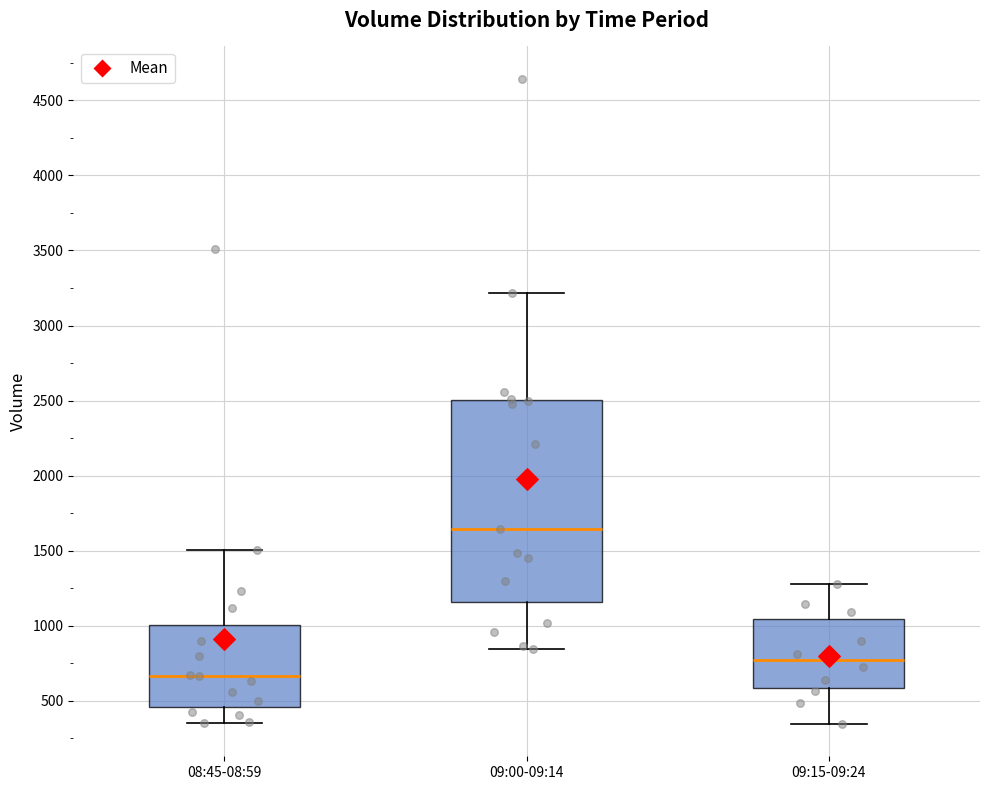

Where is the upper edge of the box for 08:45-08:59 on the y-axis? The values are not printed on the chart, so give them approximately, as read against the axis.

1000